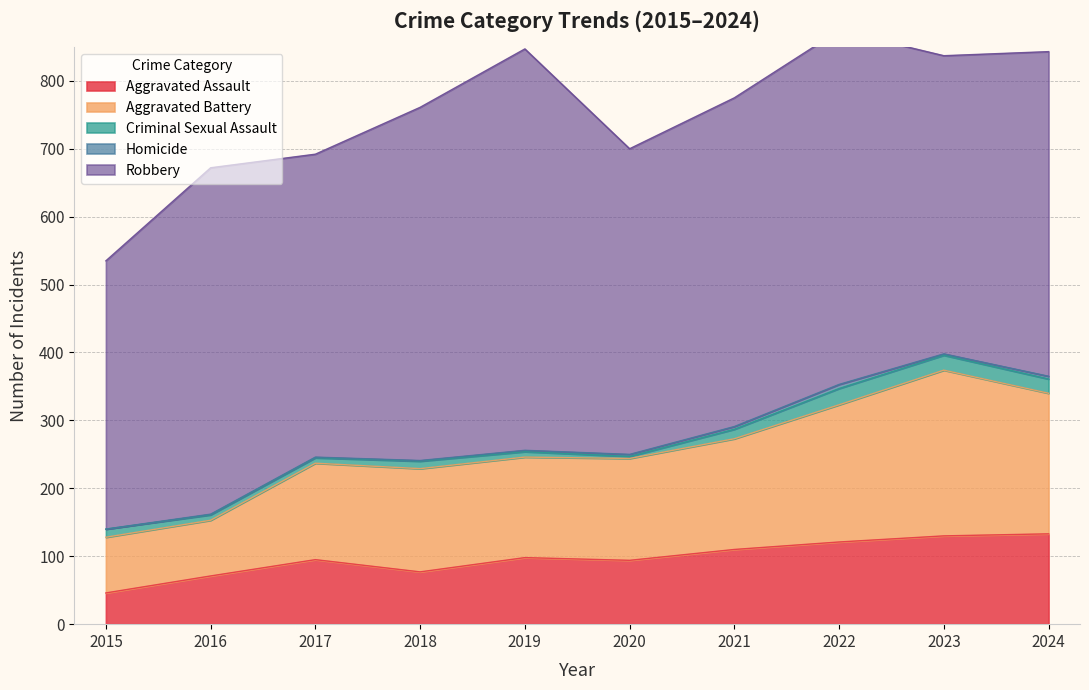

How many interior local valleys does the Robbery series have?

3